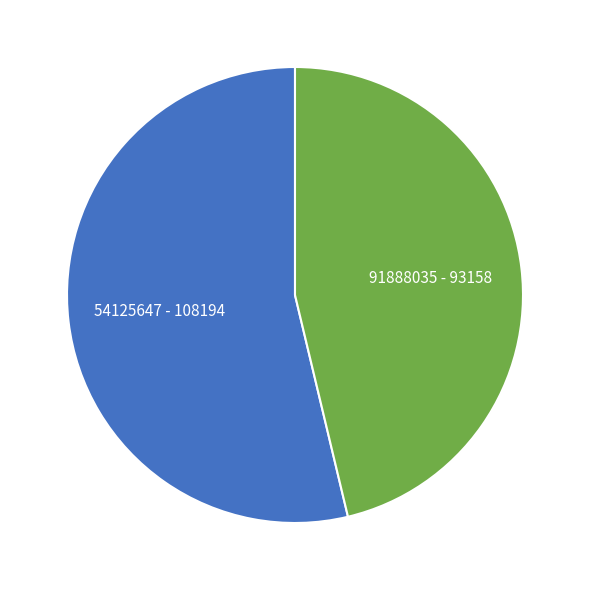

Does any single category account for the majority?

Yes